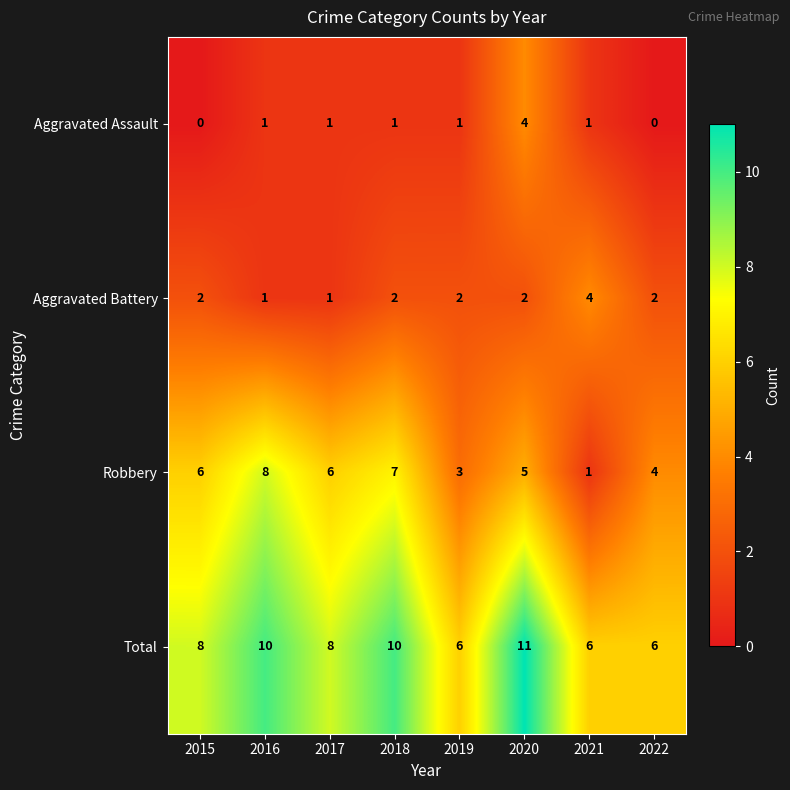

At how many categories does at least one series exceed 5?

8